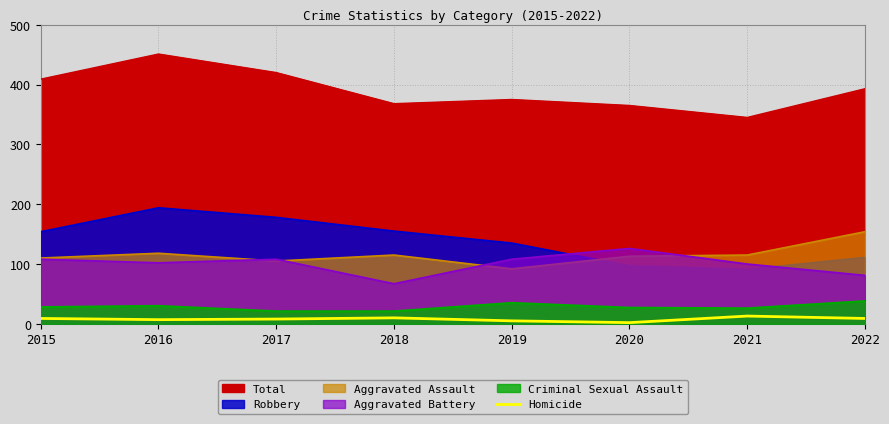

How many values are below 9?

4